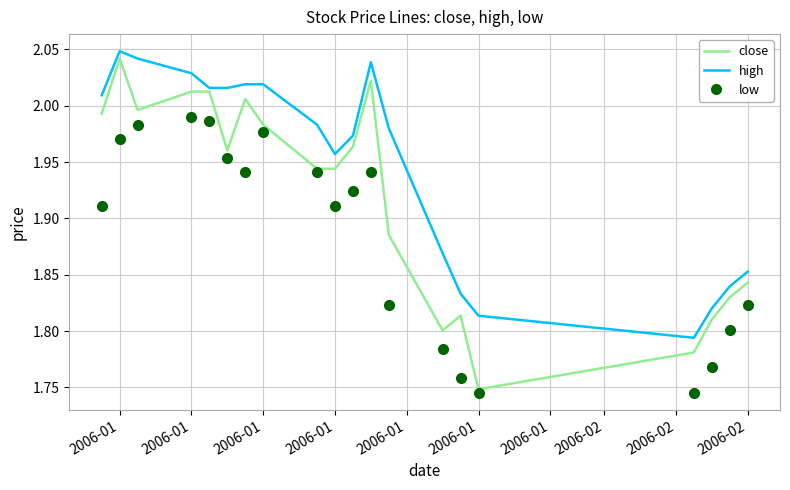

Which series has the largest total across all categories?

high